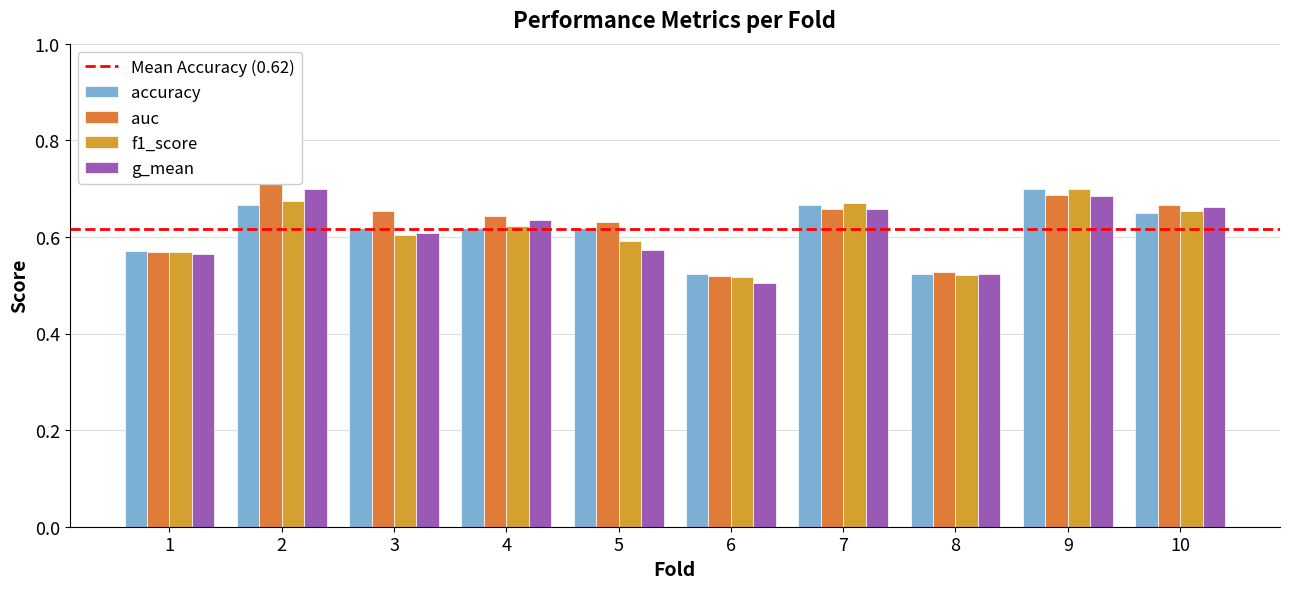

What is the maximum value shown in the chart?

0.7